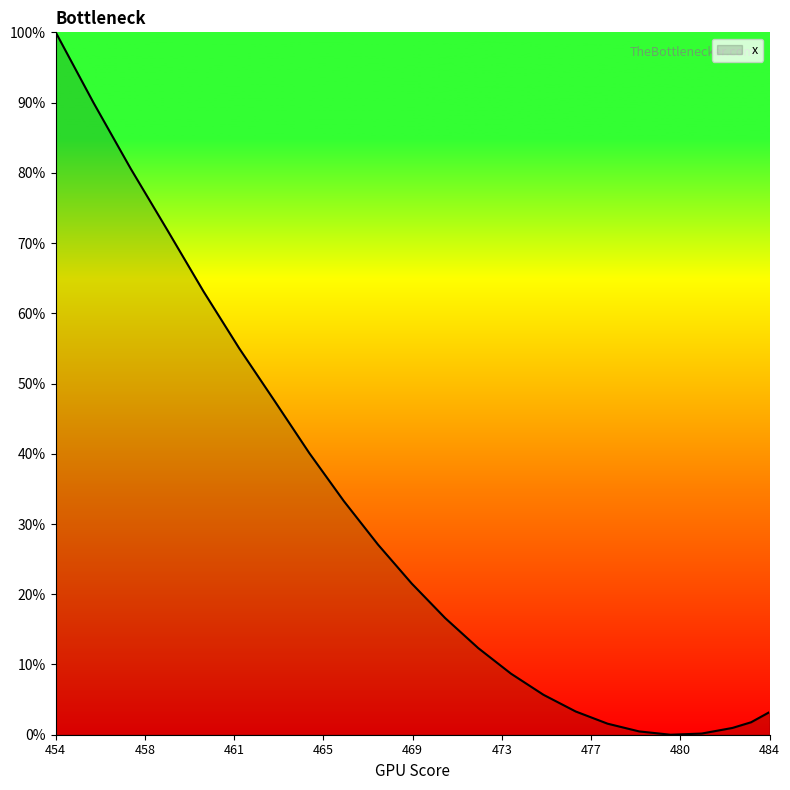

At which label is the value closest to 0?

480.36136